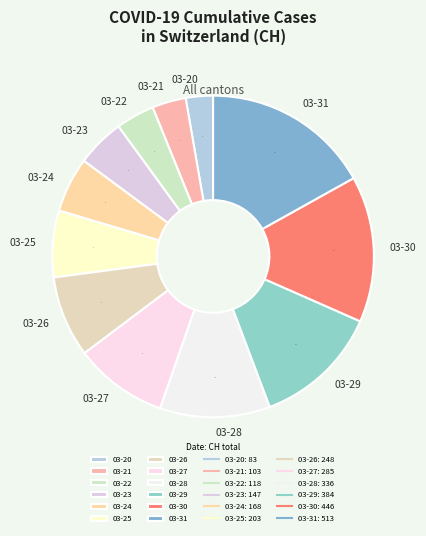

What is the largest slice in the pie chart?

03-31